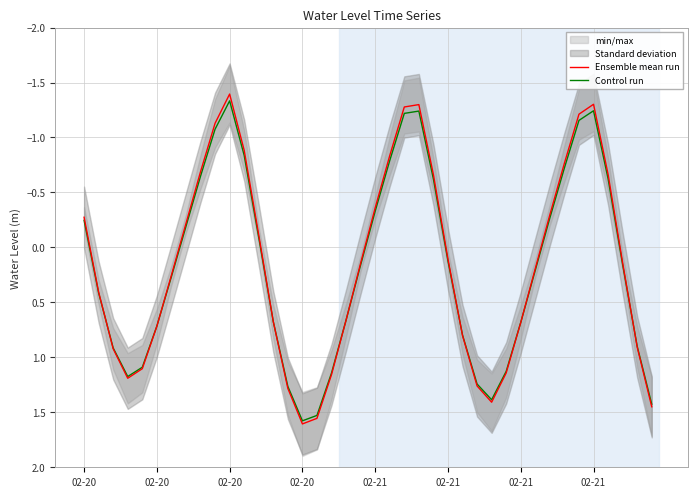

At which category does Control run reach its first local valley?

02-20